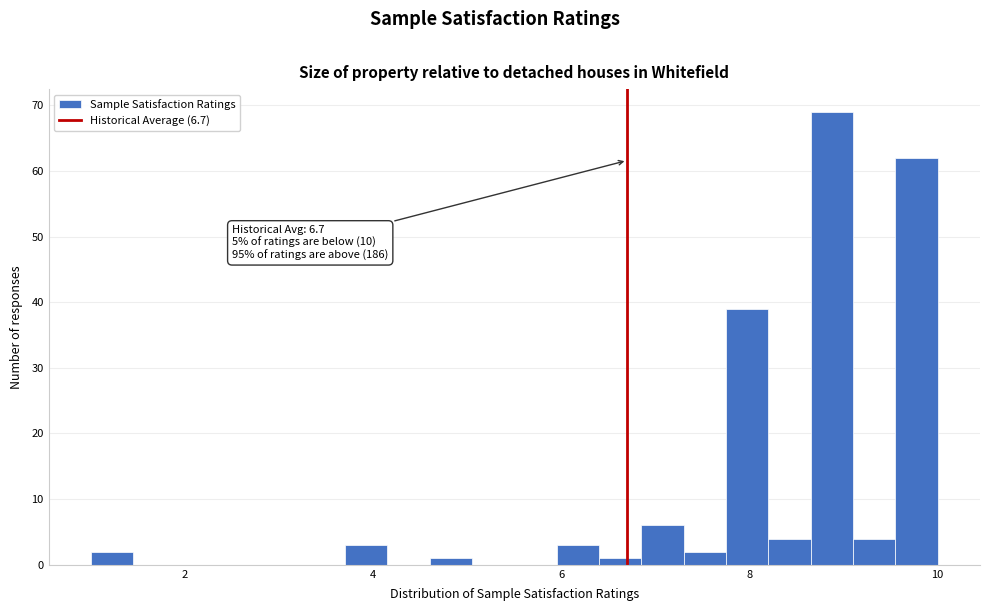

Read against the x-axis, roughly where is the centre of the tallest bar?

8.8